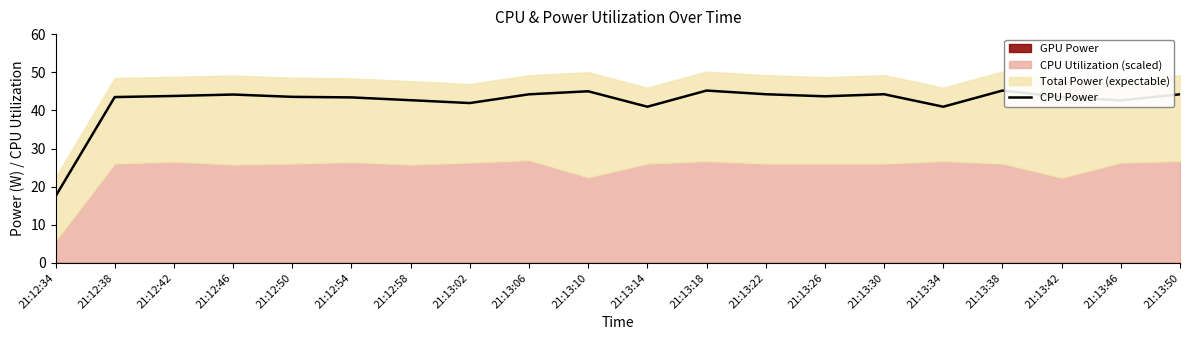

Reading left to right, extract all data points from this chart.

21:12:34=17.5	21:12:38=43.5	21:12:42=43.8	21:12:46=44.2	21:12:50=43.5	21:12:54=43.4	21:12:58=42.7	21:13:02=41.9	21:13:06=44.2	21:13:10=45.0	21:13:14=41.0	21:13:18=45.2	21:13:22=44.2	21:13:26=43.7	21:13:30=44.2	21:13:34=41.0	21:13:38=45.2	21:13:42=43.5	21:13:46=42.6	21:13:50=44.2